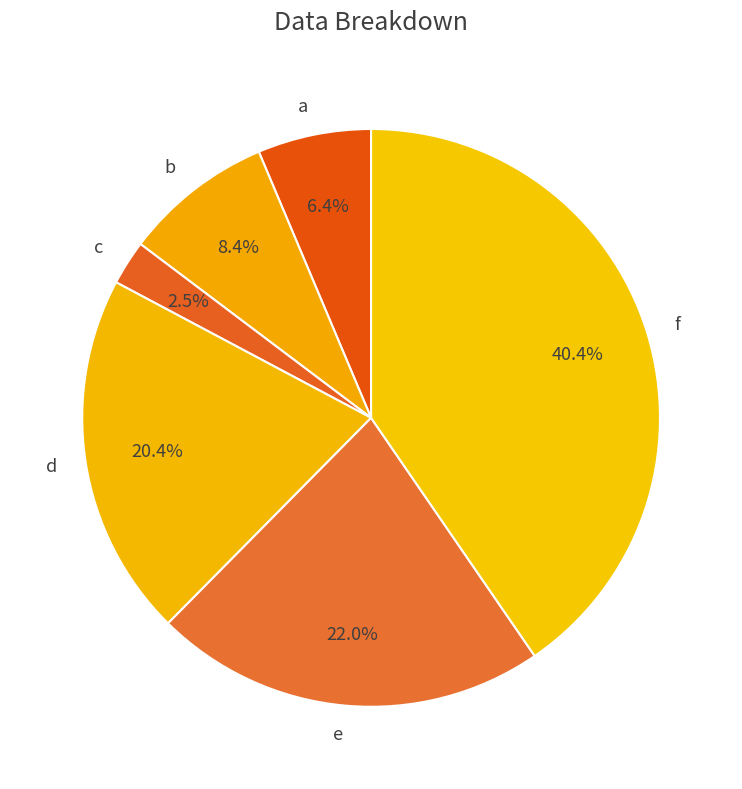

Which category has the biggest portion of the pie?

f